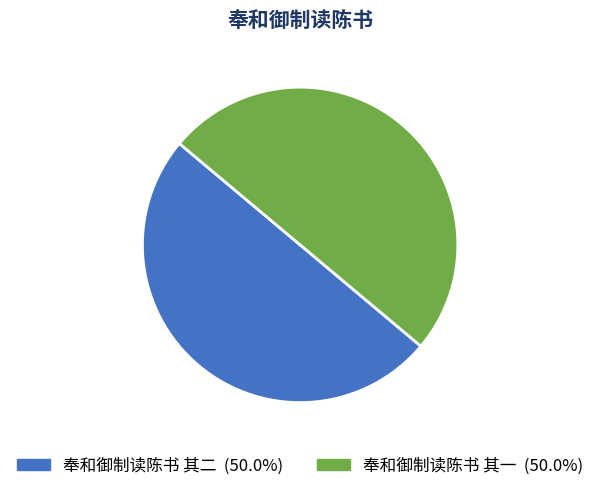

Is the sum of 奉和御制读陈书 其二 and 奉和御制读陈书 其一 greater than half?

Yes